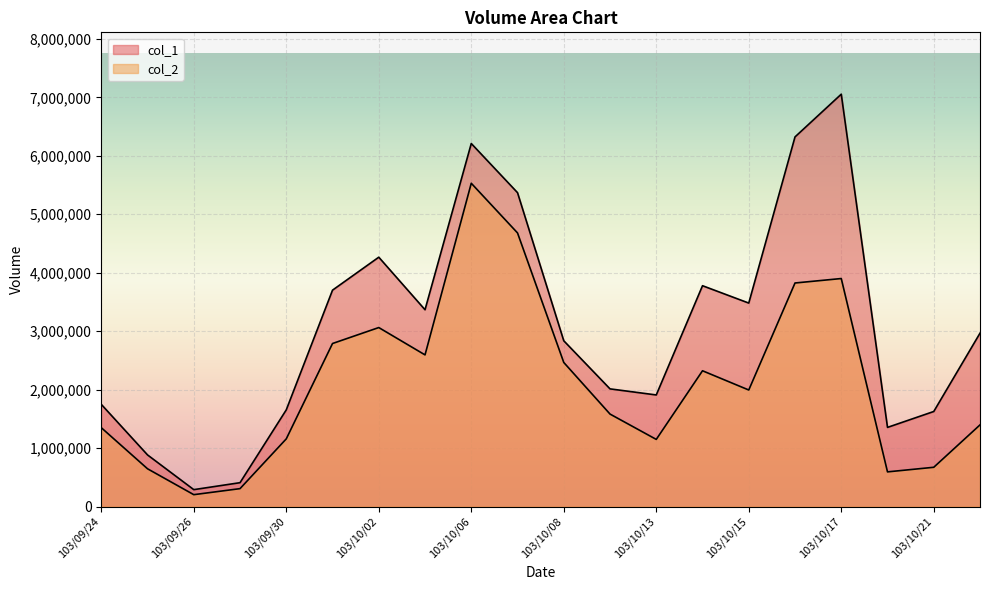

Which has a higher value, 103/10/13 or 103/10/17?

103/10/17